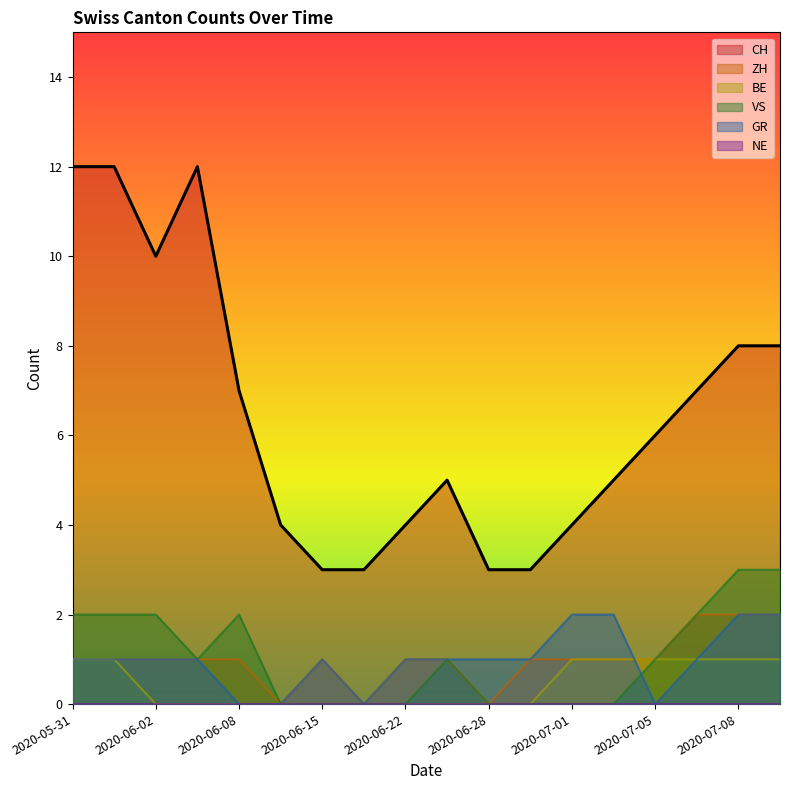

Which series has the largest range (max minus min)?

CH